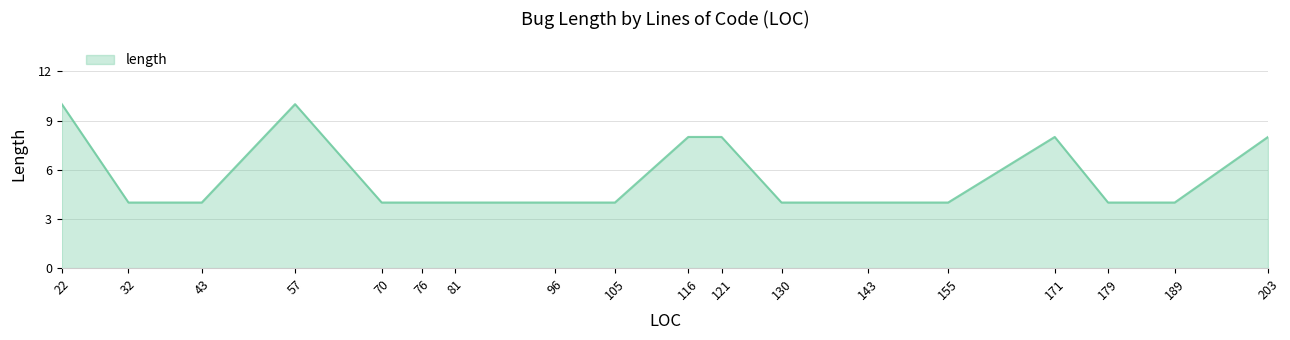

Between 203 and 22, which is larger?

22